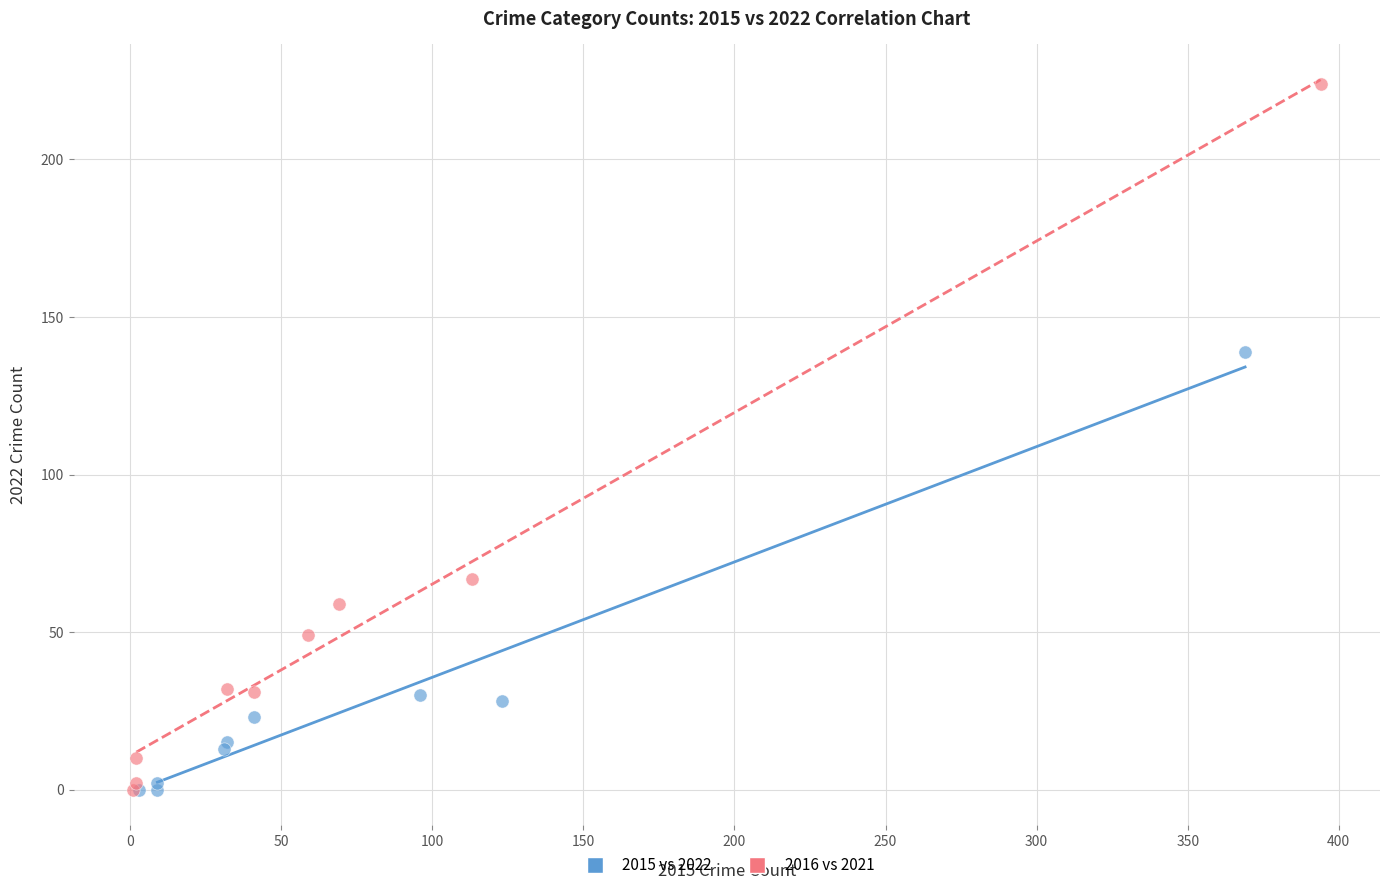

Which series contains the highest Y value?

2016 vs 2021